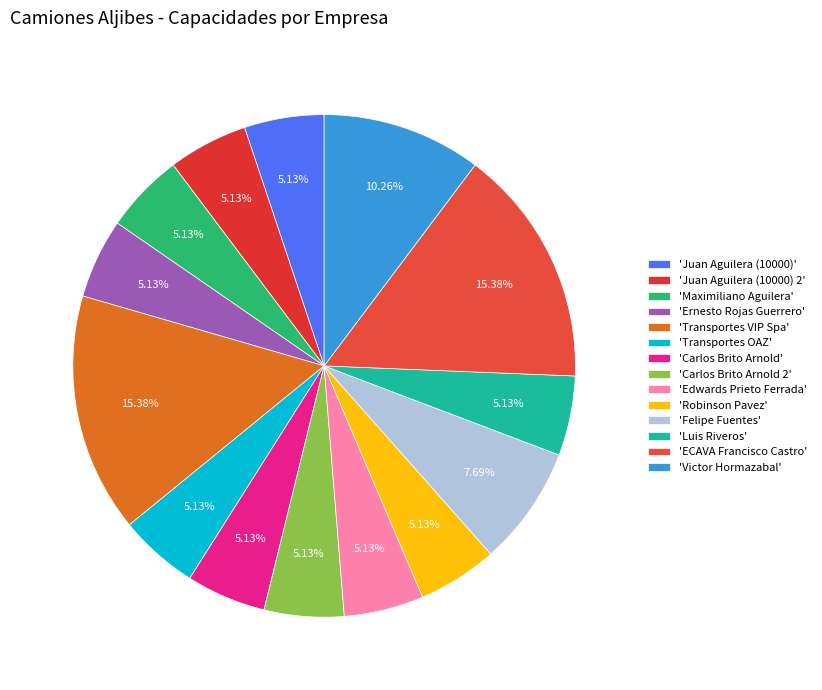

How many slices are in this pie chart?

14